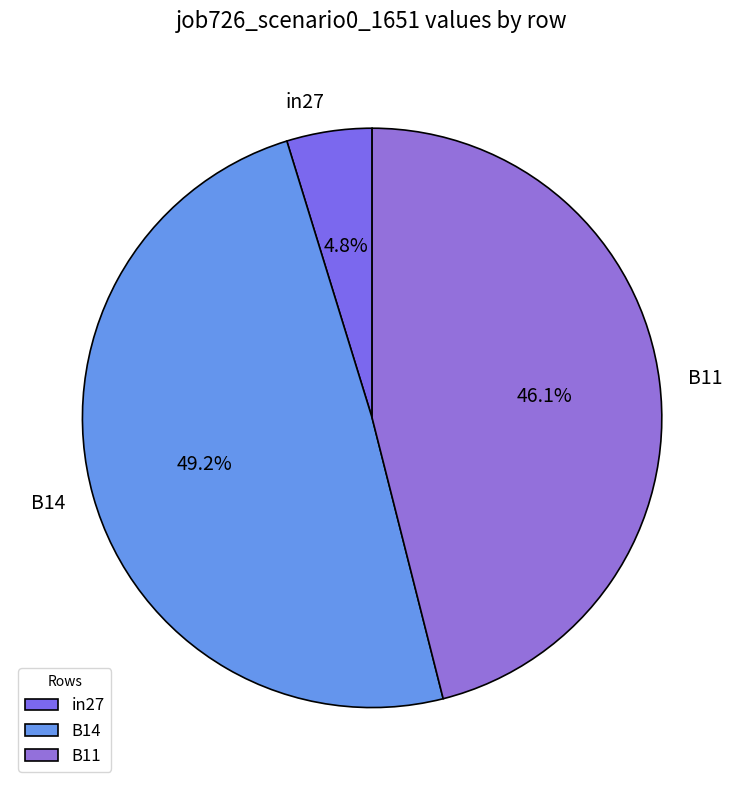

Does B11 represent more than half of the total?

No